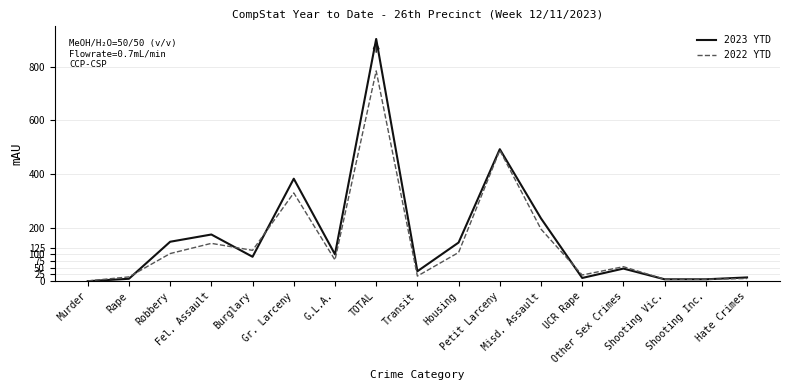

Rank the series by their average value, from lowest to highest.

2022 YTD, 2023 YTD